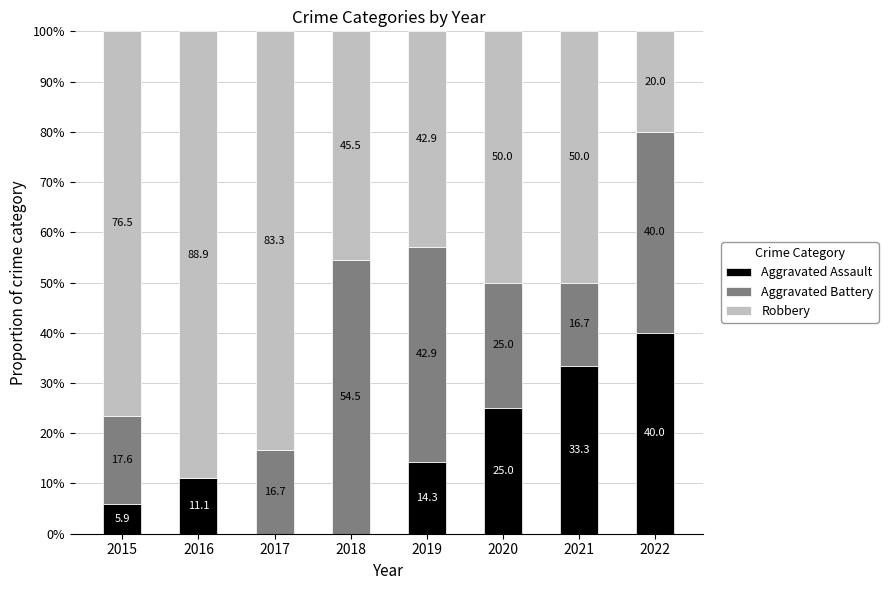

Where is Aggravated Assault nearest to the value 20?

2020